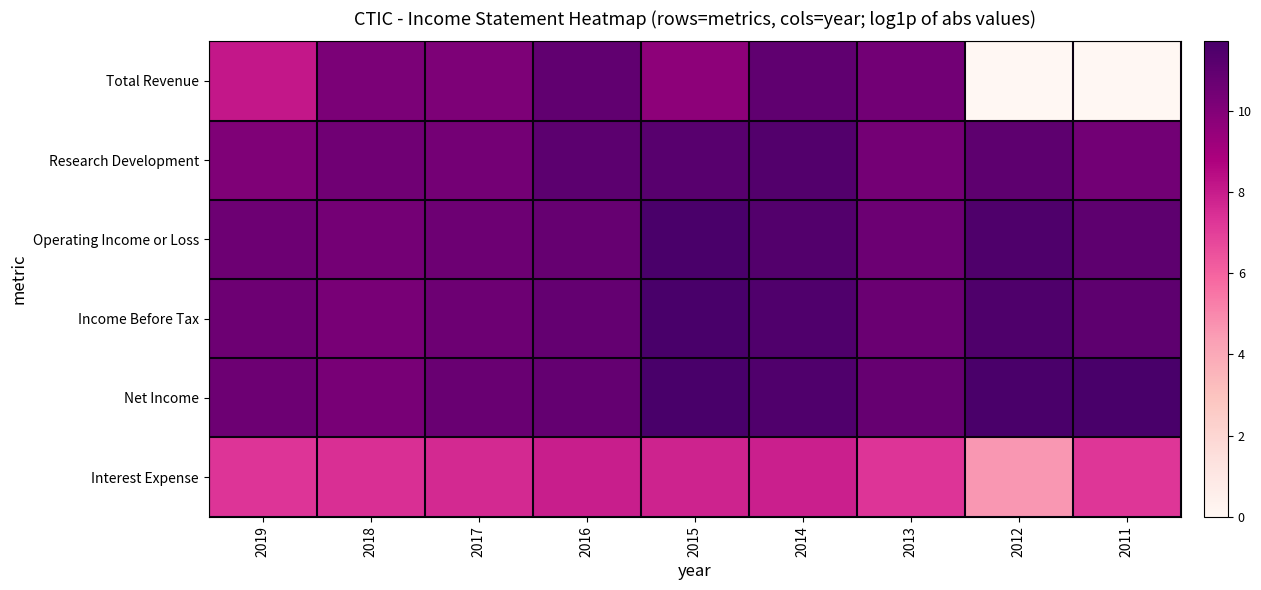

Reading right to left, list all the values displayed in this chart.

Total Revenue: 2011=0.0	2012=0.0	2013=10.5	2014=11.0	2015=9.7	2016=11.0	2017=10.1	2018=10.2	2019=8.1
Research Development: 2011=10.5	2012=11.0	2013=10.4	2014=11.4	2015=11.2	2016=11.1	2017=10.4	2018=10.5	2019=10.1
Operating Income or Loss: 2011=11.0	2012=11.5	2013=10.6	2014=11.4	2015=11.7	2016=10.8	2017=10.6	2018=10.4	2019=10.6
Income Before Tax: 2011=11.0	2012=11.5	2013=10.7	2014=11.5	2015=11.7	2016=10.9	2017=10.6	2018=10.3	2019=10.6
Net Income: 2011=11.7	2012=11.7	2013=10.8	2014=11.5	2015=11.7	2016=10.9	2017=10.7	2018=10.3	2019=10.6
Interest Expense: 2011=7.2	2012=4.6	2013=7.3	2014=7.9	2015=7.8	2016=7.9	2017=7.6	2018=7.4	2019=7.3